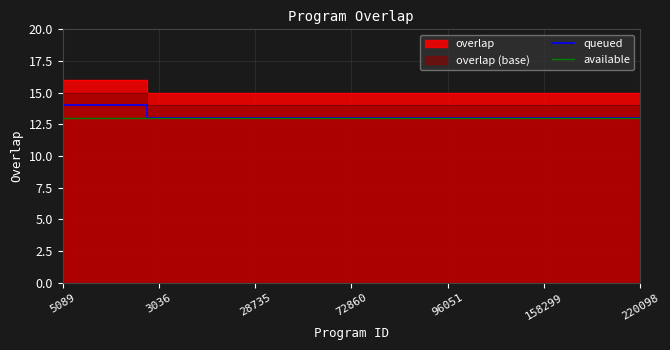

Which has a higher value, 15 or 14?

15